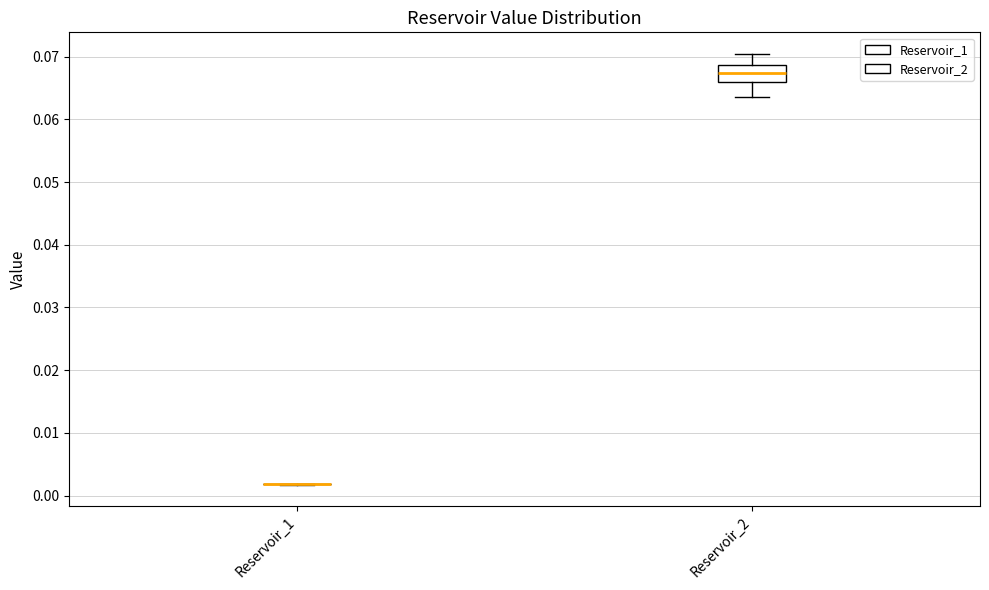

Reading left to right, read every box against the y-axis: the position of its median line, the range the box covers, and the ends of its whiskers. The values are not printed on the chart, so give them approximately, as read against the axis.

Reservoir_1: box collapsed to a line at 0.002, whiskers 0.002 to 0.002
Reservoir_2: median 0.067, box 0.066 to 0.069, whiskers 0.064 to 0.070